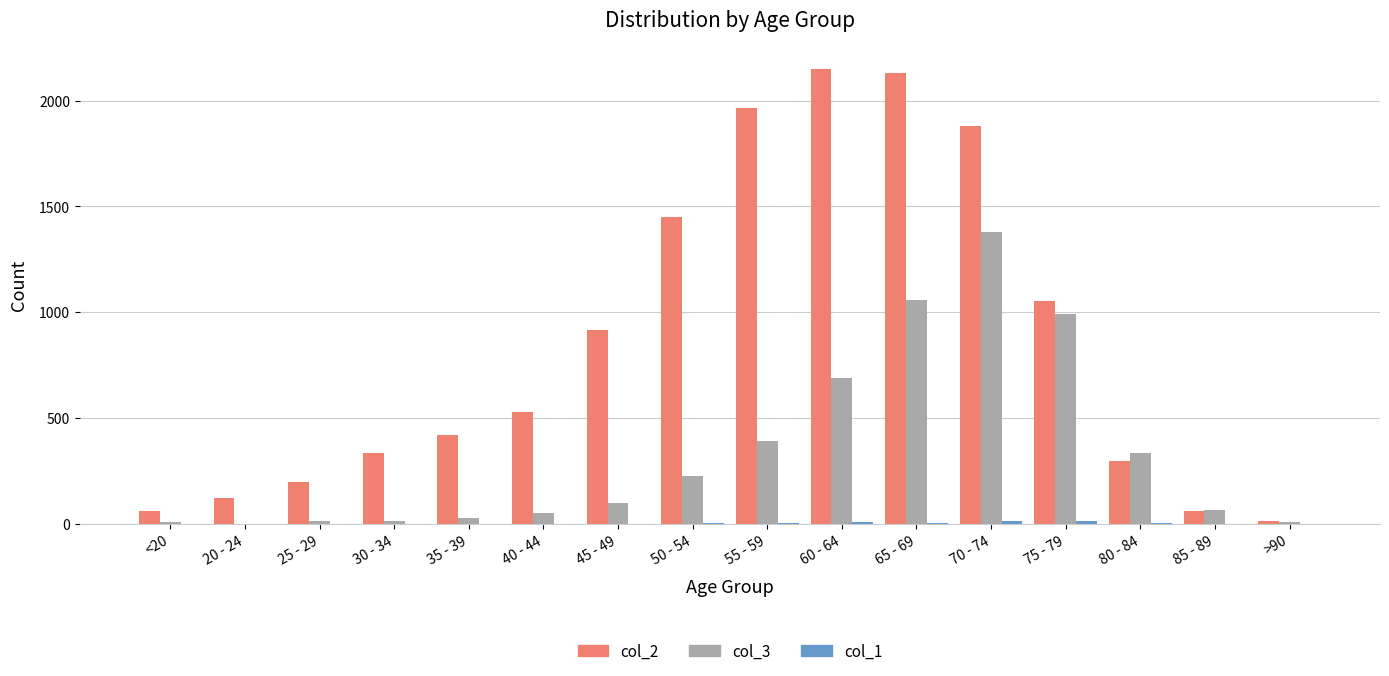

The value of col_3 at 70 - 74 is 2348. True or false?

False